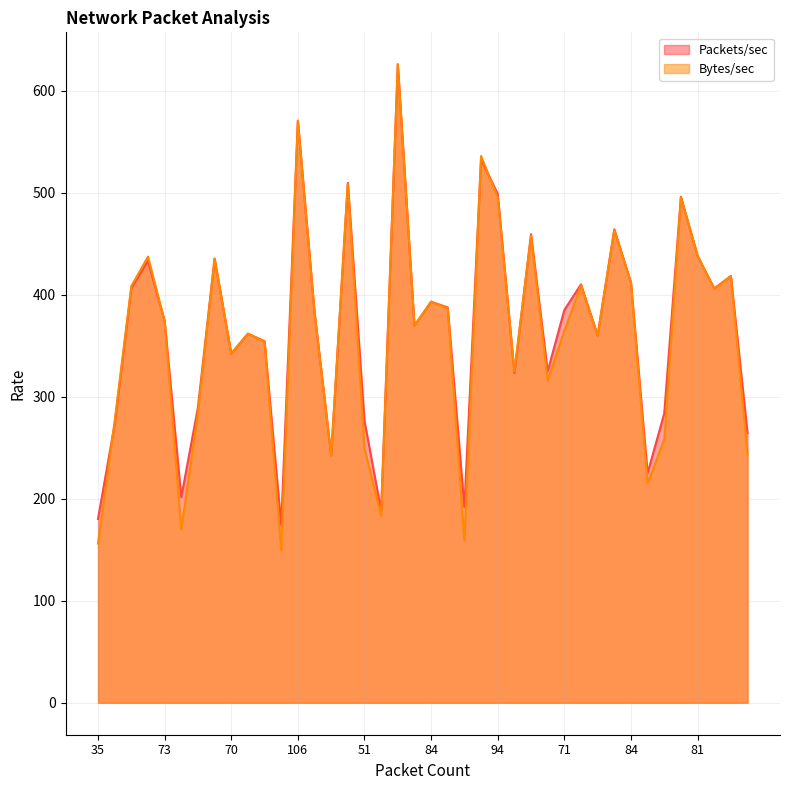

Which series has the largest total across all categories?

Packets/sec